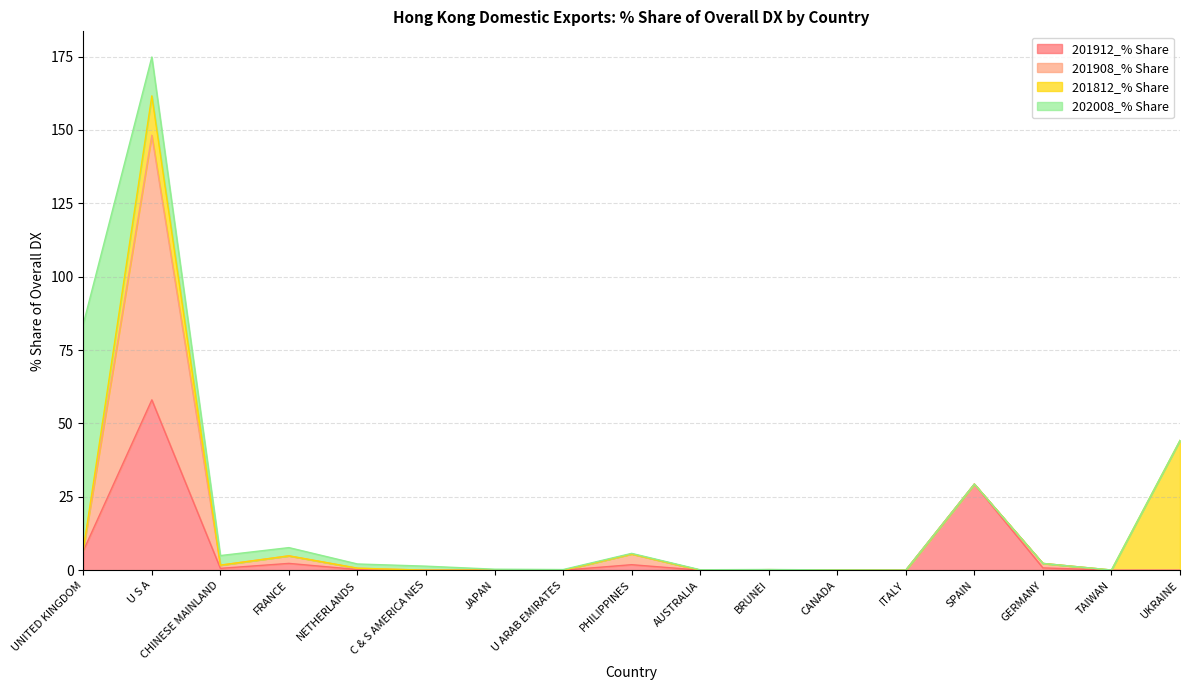

At BRUNEI, list the series in order from largest to smallest.

201908_% Share, 201912_% Share, 202008_% Share, 201812_% Share